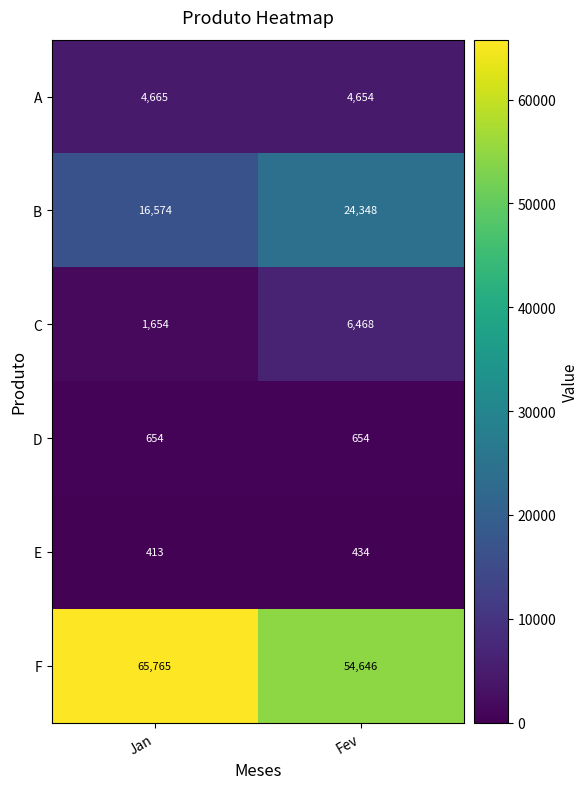

What is the difference between the highest and lowest values at Fev?

54212